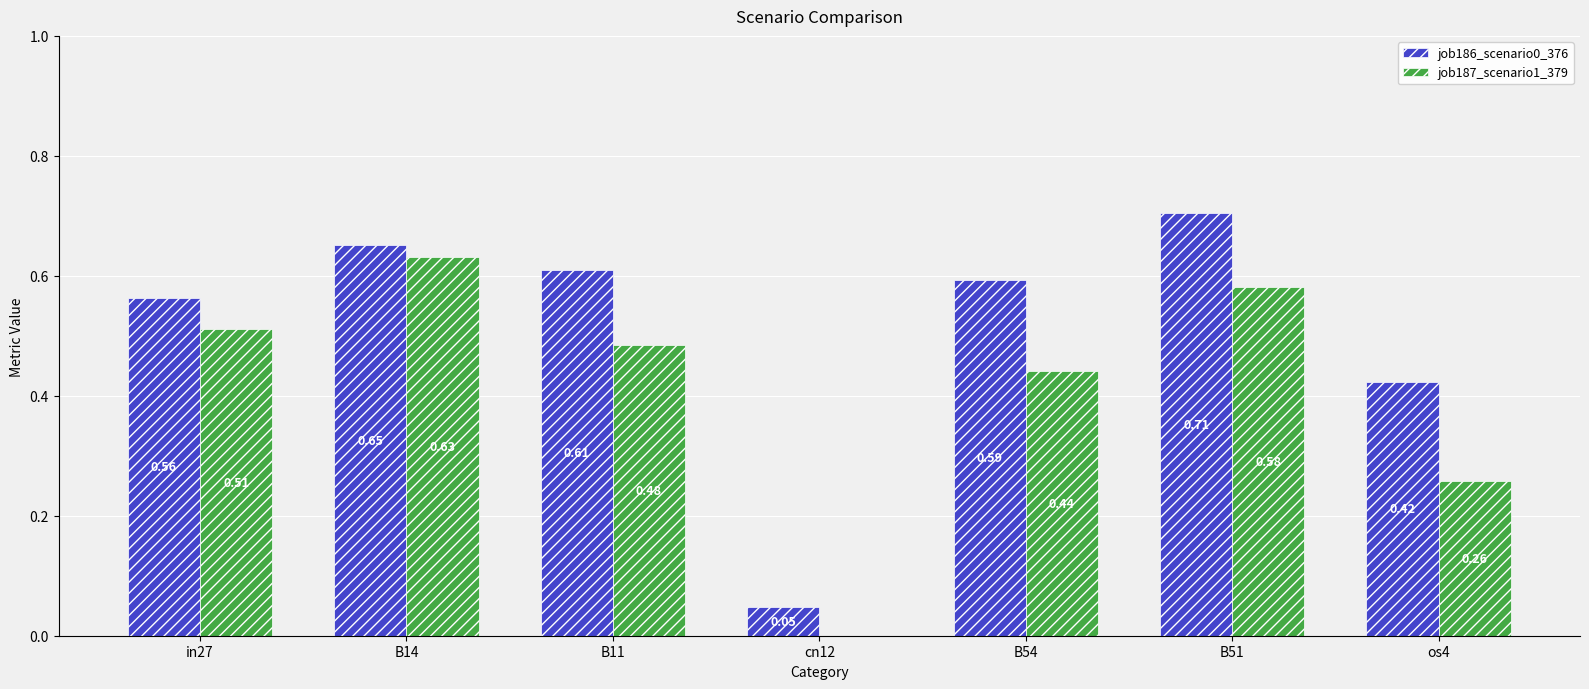

Count the job187_scenario1_379 values in the range 0 to 1.

7